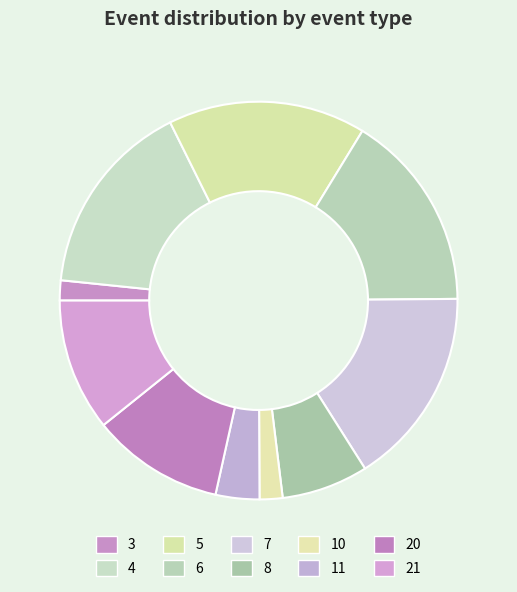

Which has a higher value, 3 or 8?

8